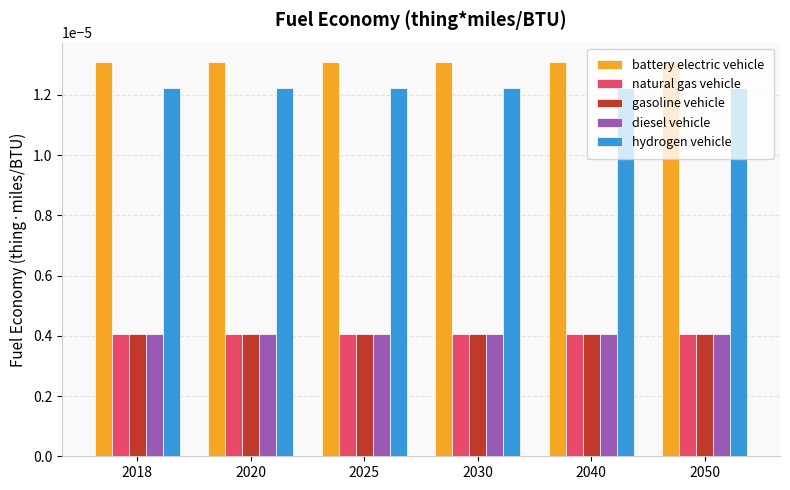

At how many categories does at least one series exceed 0?

6